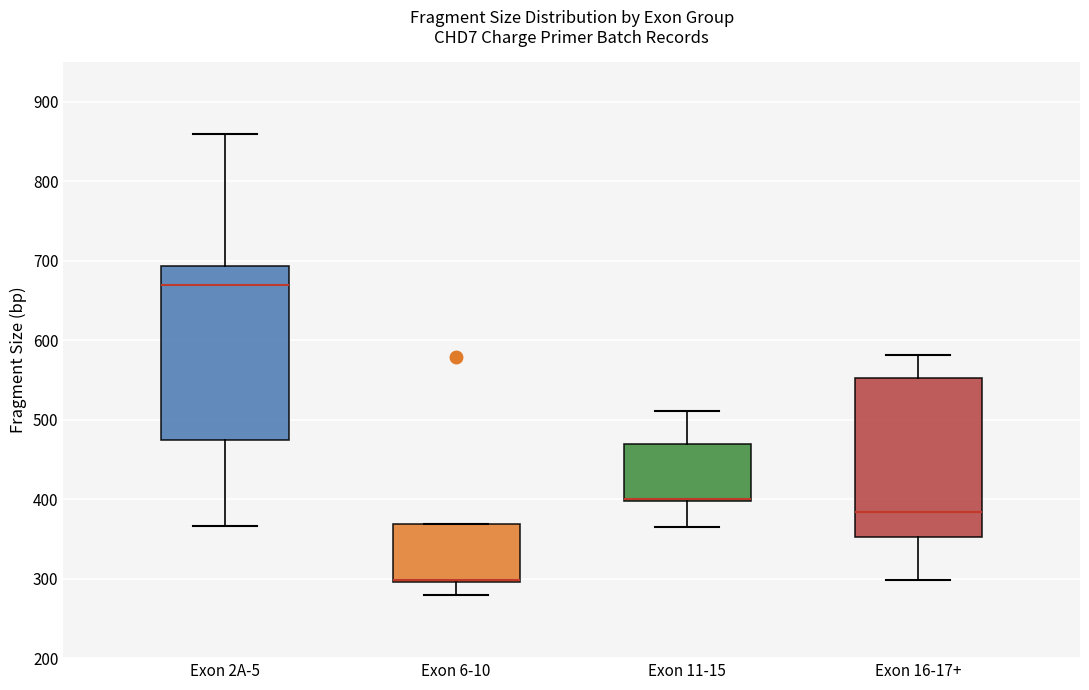

Comparing the boxes themselves (not the whiskers), which one is the tallest?

Exon 2A-5